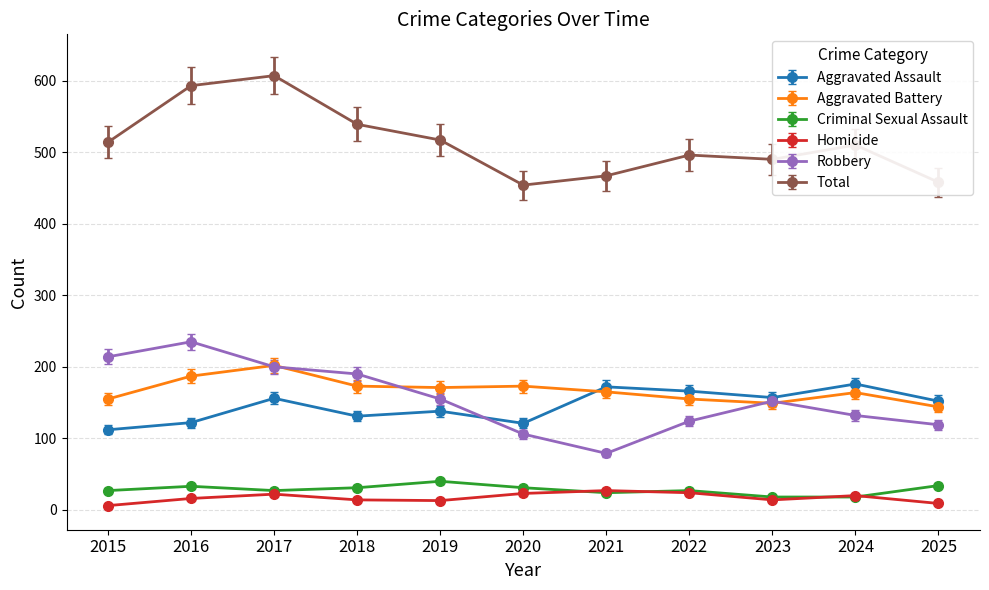

How many interior local peaks does the Aggravated Battery series have?

3